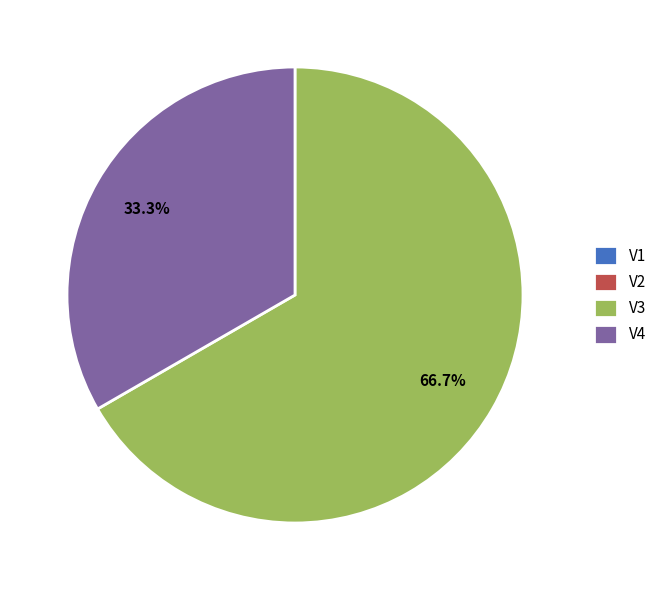

To the nearest percent, what is the difference between the V3 and V4 slice percentages?

33%